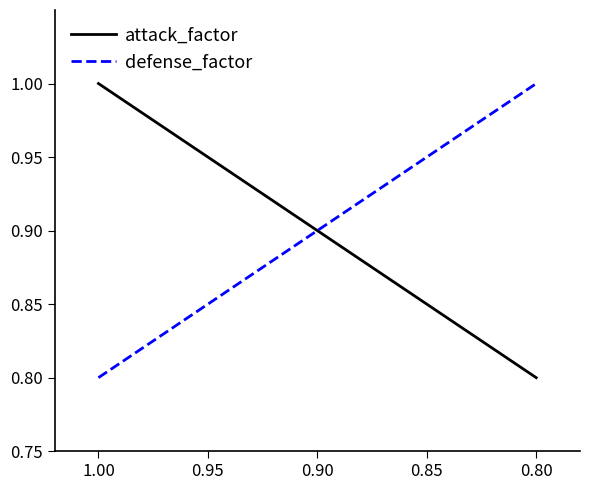

What is the difference between the defense_factor values at 0.80 and 0.90?

0.1